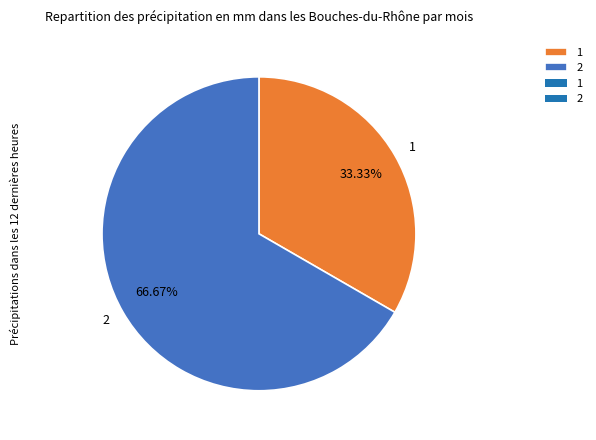

The 2 slice represents 79% of the pie. True or false?

False